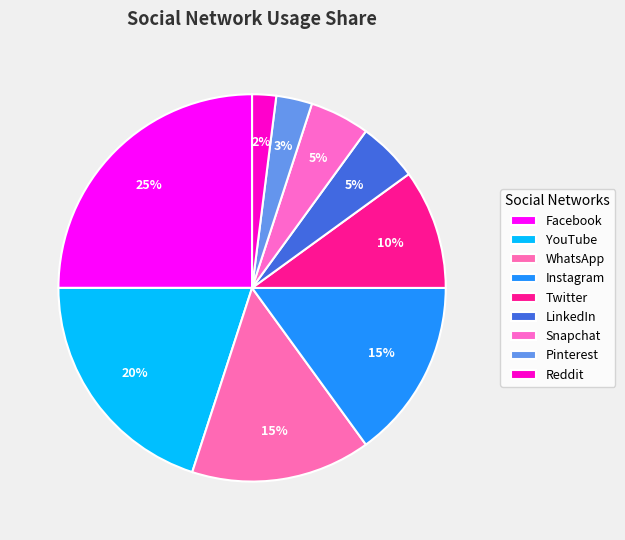

Does YouTube account for over 50% of the chart?

No